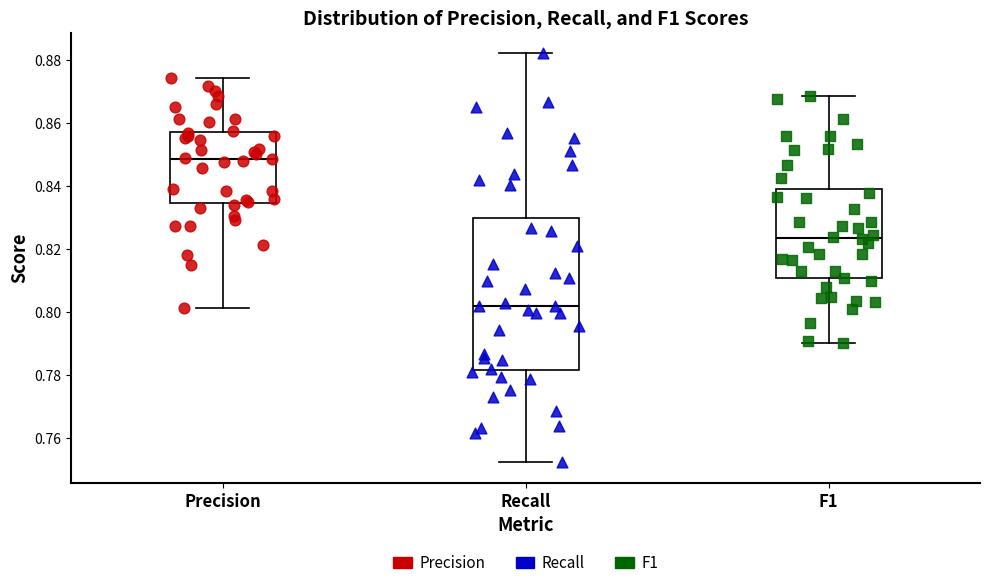

Which box's median line is the highest?

Precision